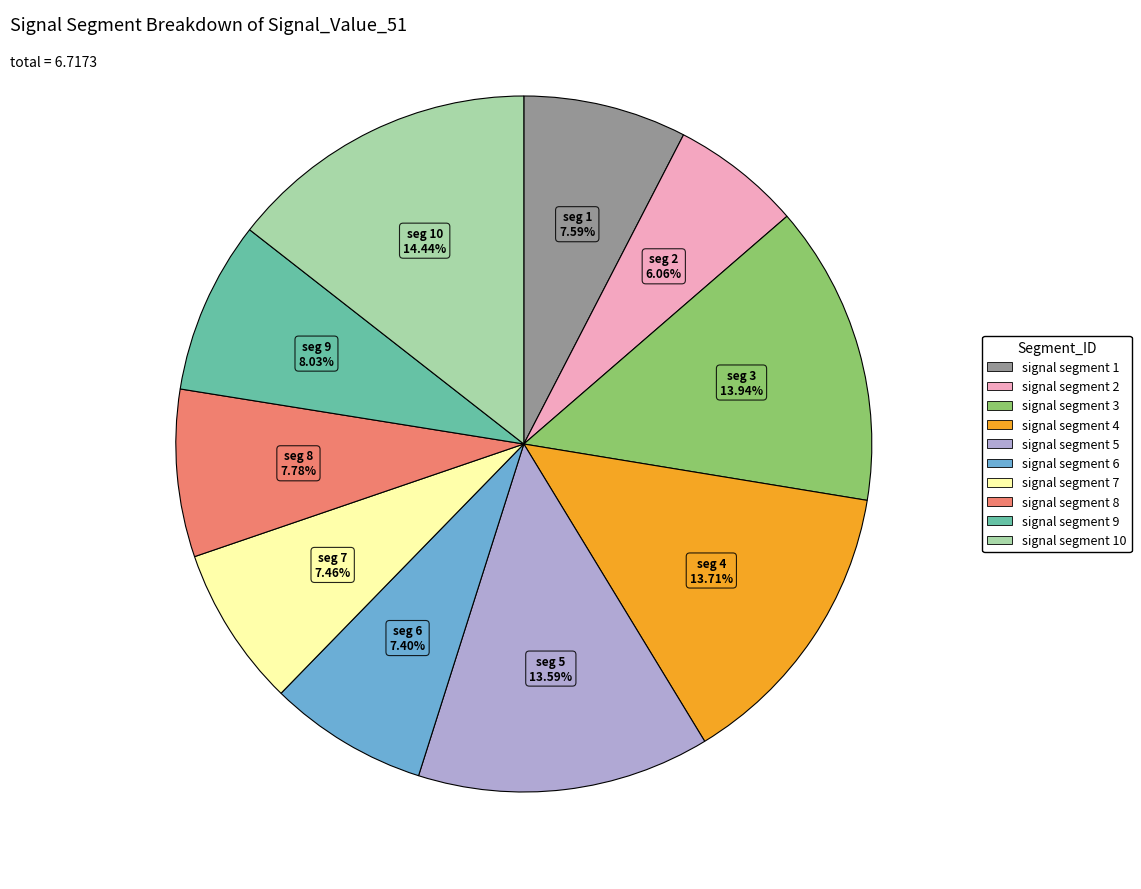

Does any single category account for the majority?

No